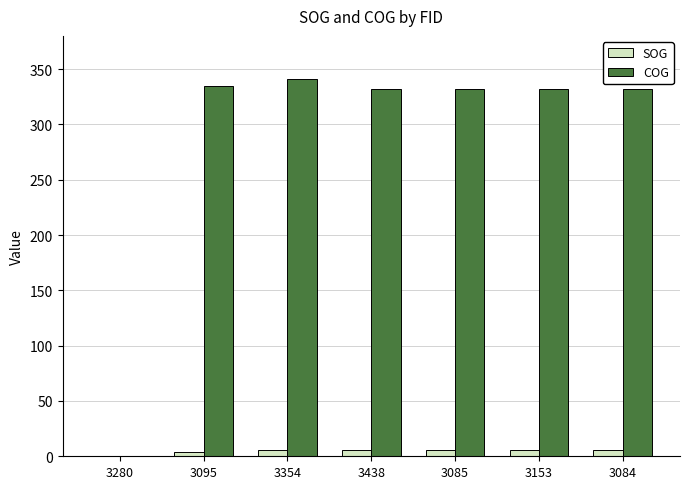

Count the number of data series in this chart.

2